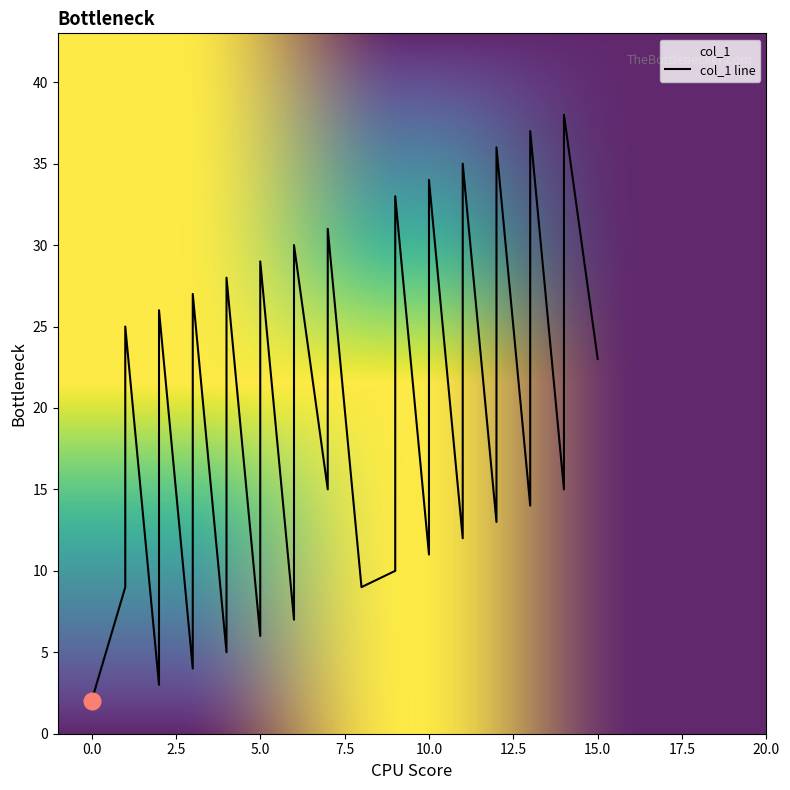

How many series are shown in this chart?

1